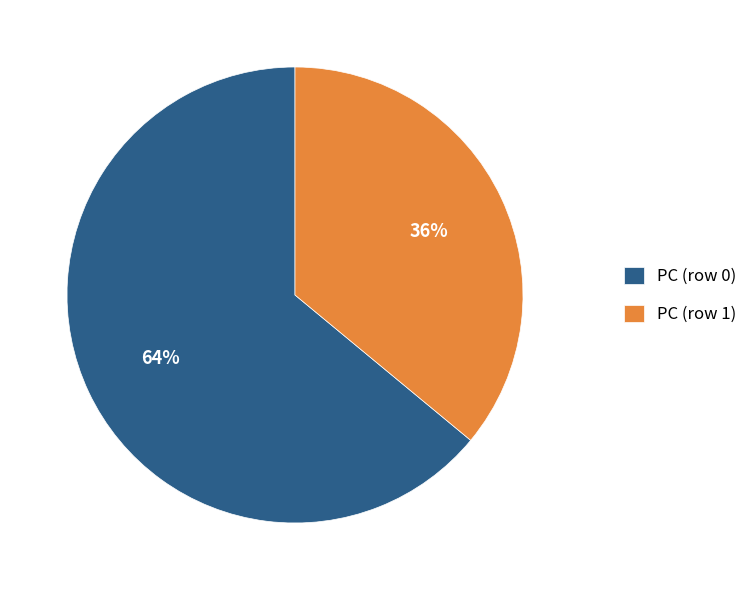

How many slices are in this pie chart?

2